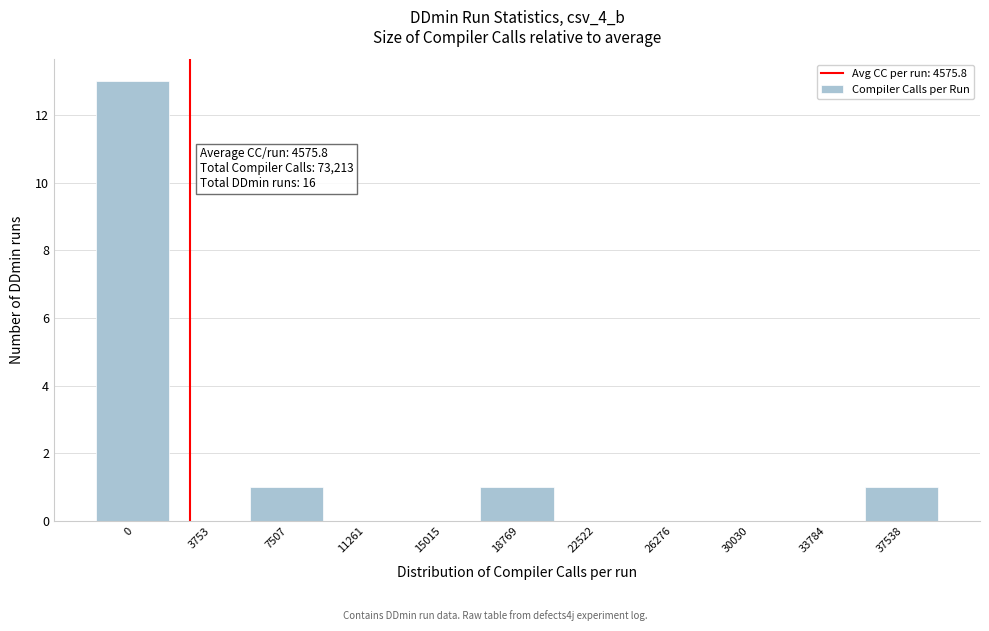

Reading left to right, what are all the values shown in this chart?

0=13	3753=0	7507=1	11261=0	15015=0	18769=1	22522=0	26276=0	30030=0	33784=0	37538=1